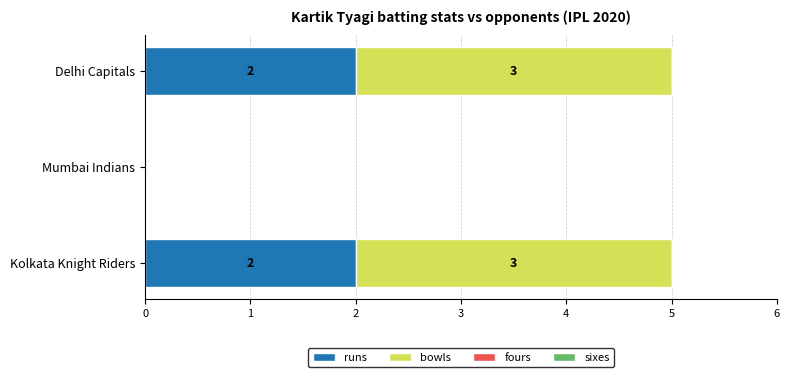

What is the sum of all runs values?

4